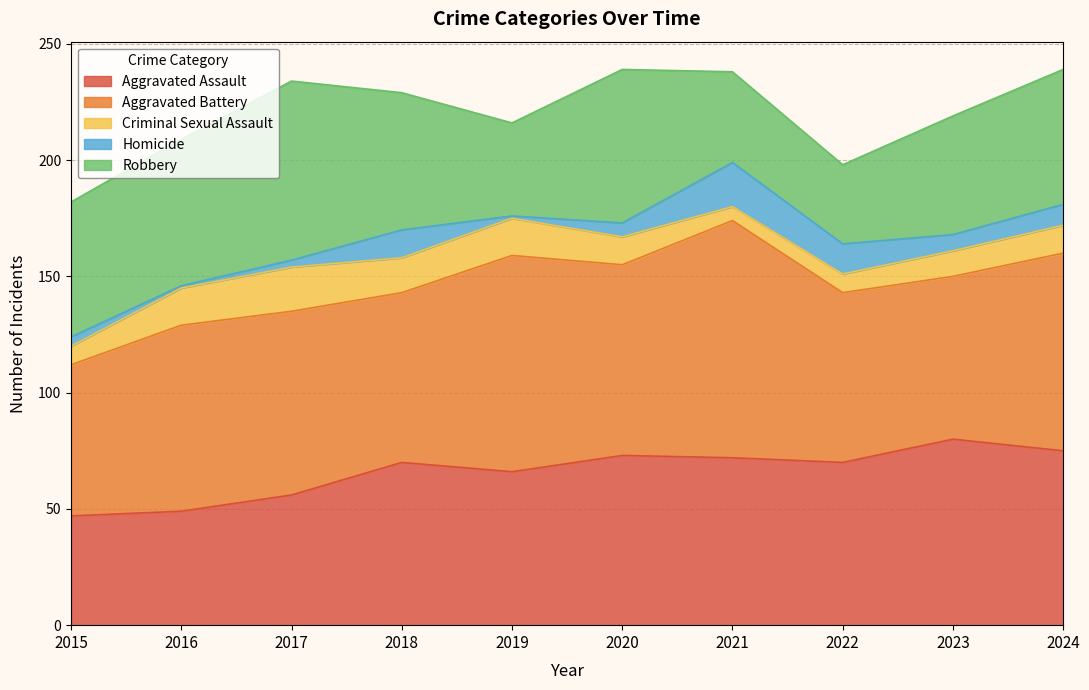

What is the value of the Robbery point at the 3rd from the left?

77